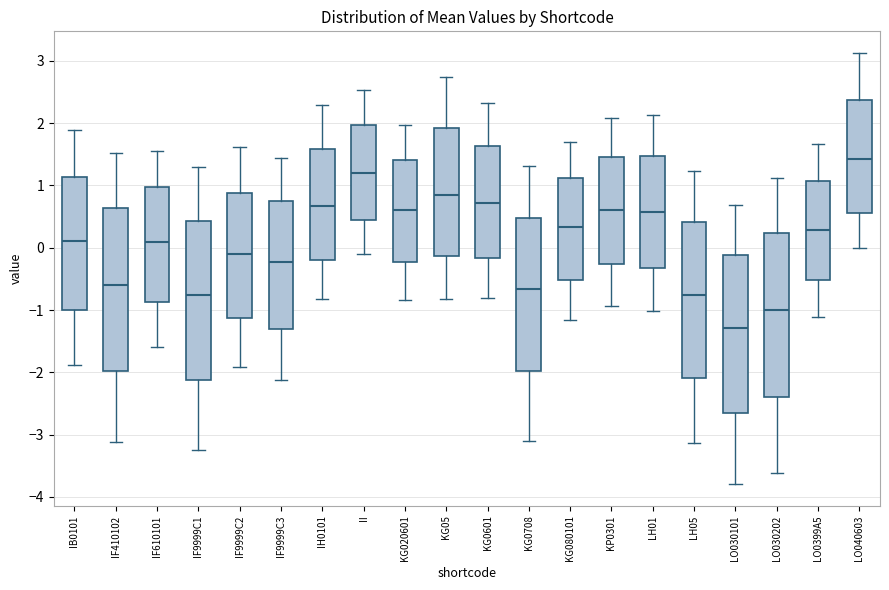

Which box has the lowest median line?

LO030101